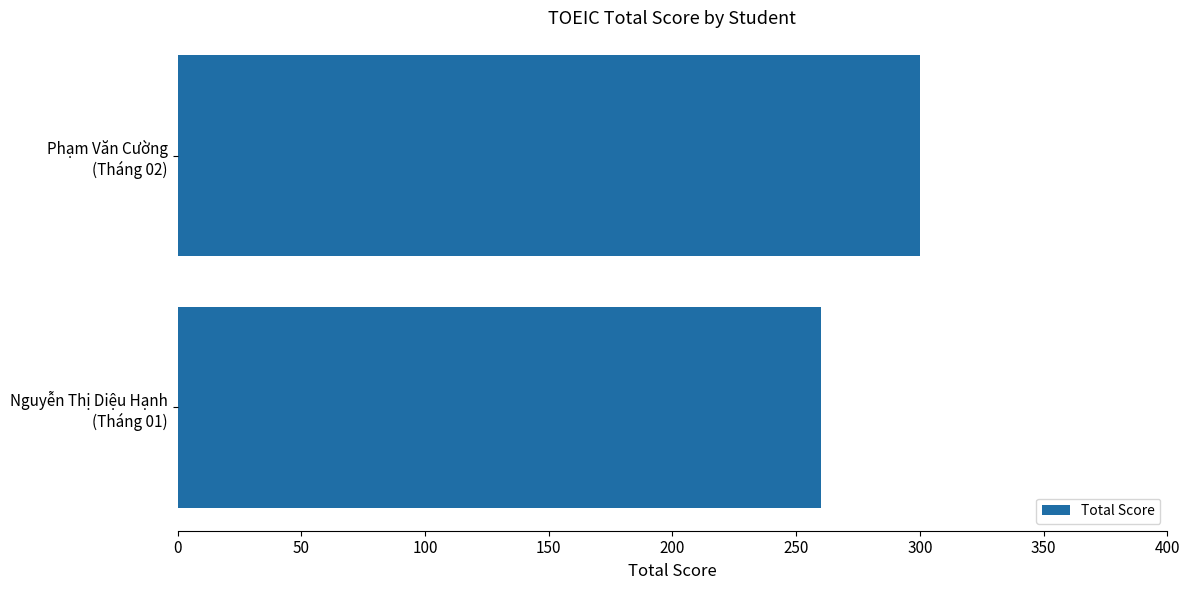

What is the average value?

280